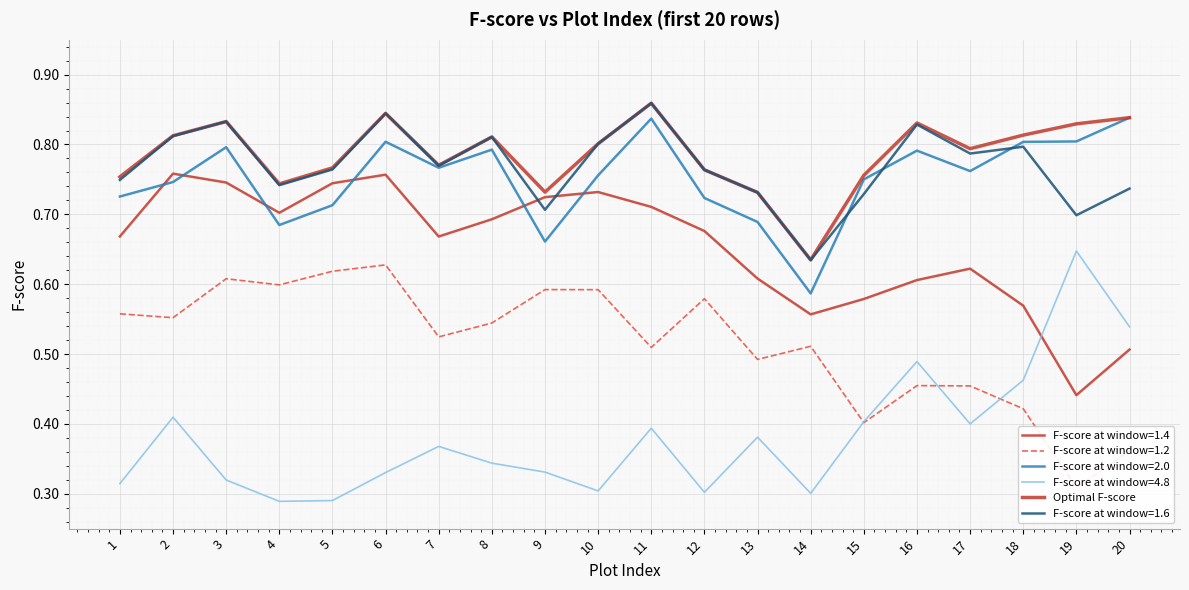

Where is the first local minimum?

4